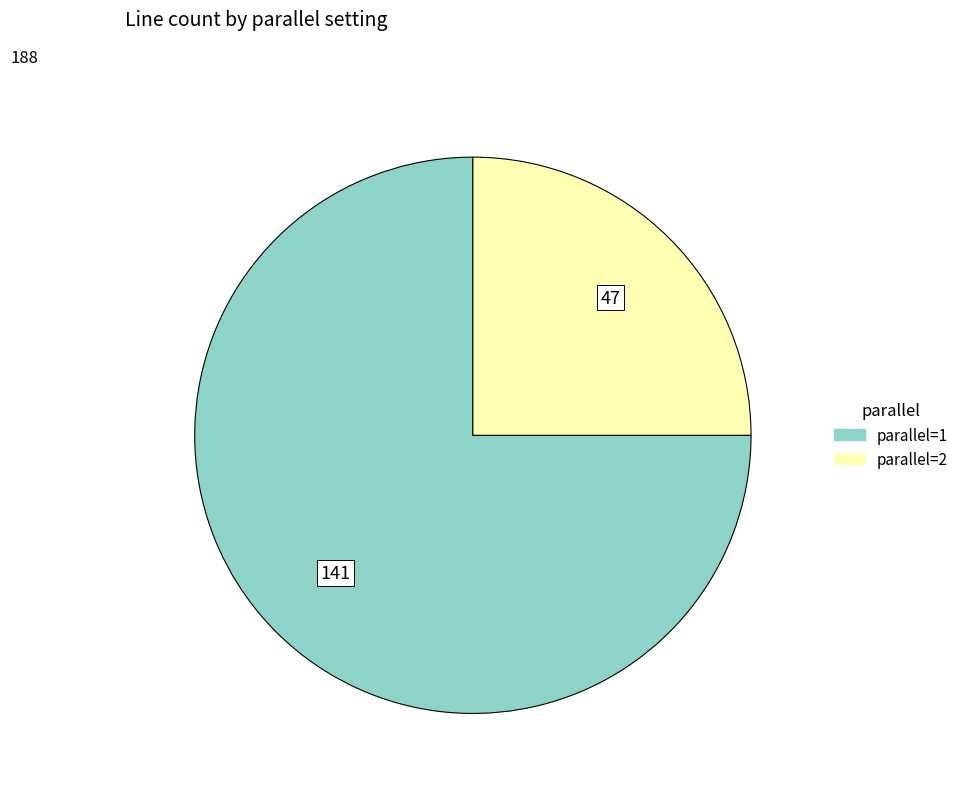

Approximately how many times larger is the value at parallel=1 compared to parallel=2?

3.0